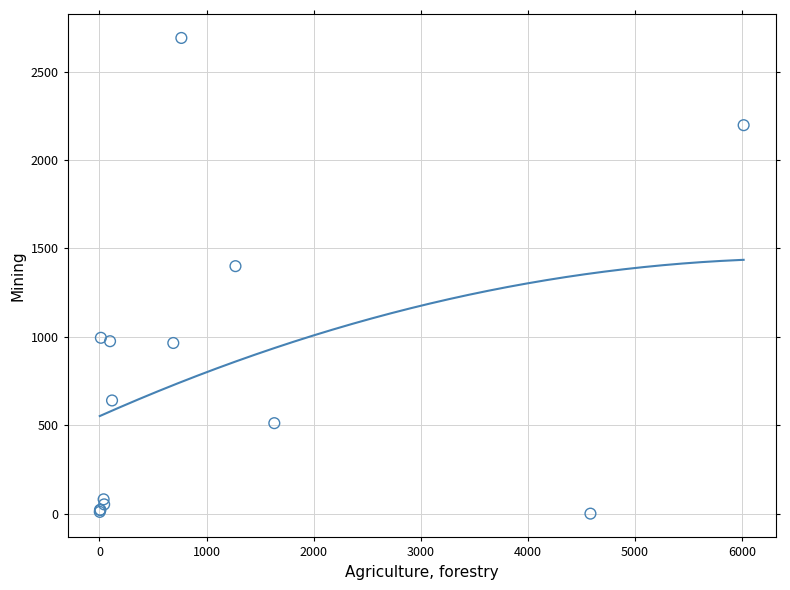

What Y value in the scatter plot is closest to 1344?

1399.5